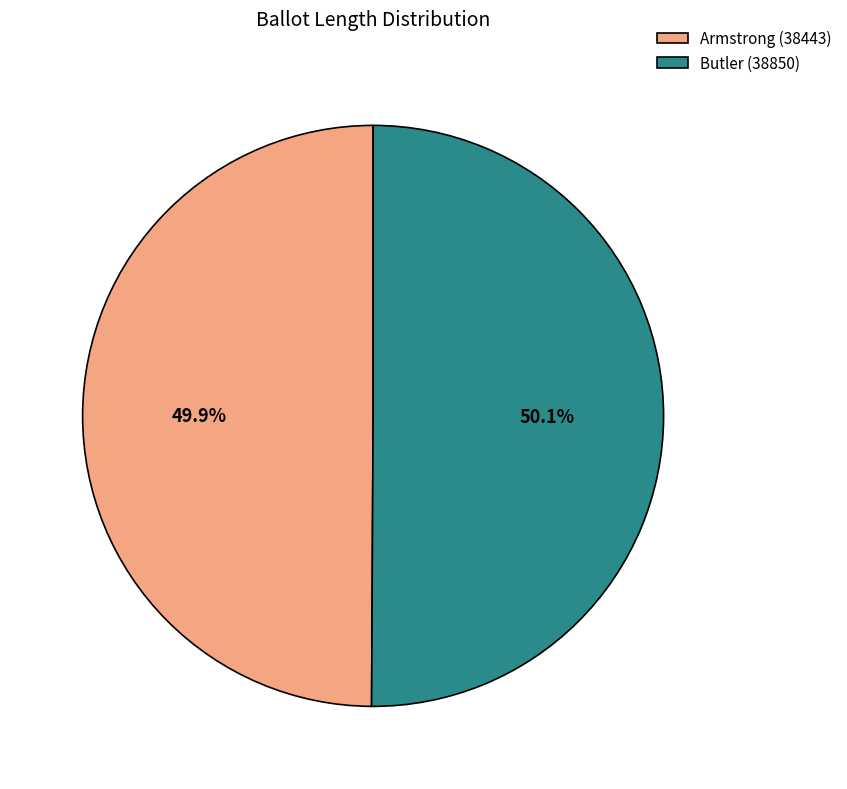

Count the number of slices in the pie.

2